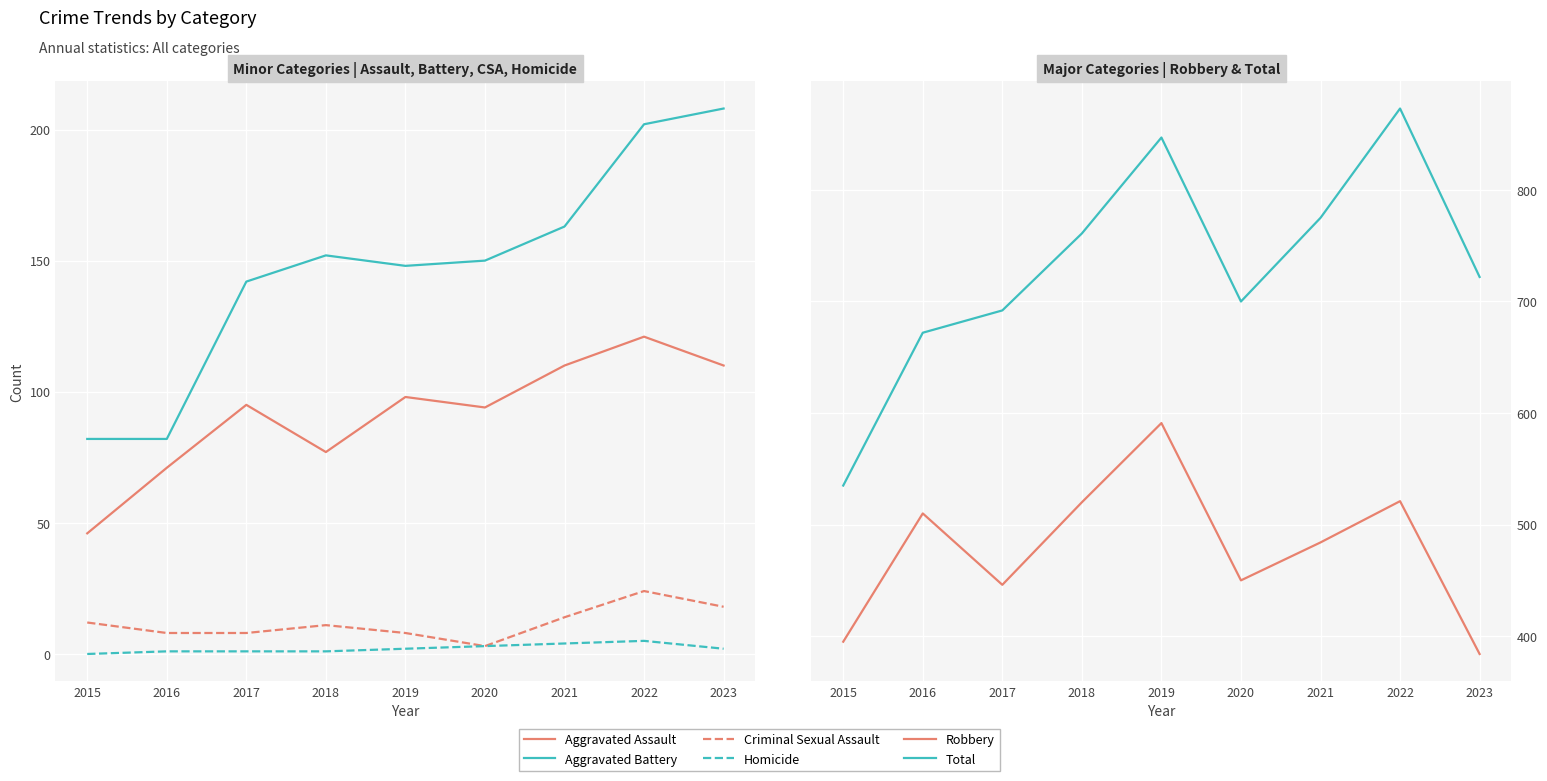

What is the difference between the highest and lowest values at 2023?

720